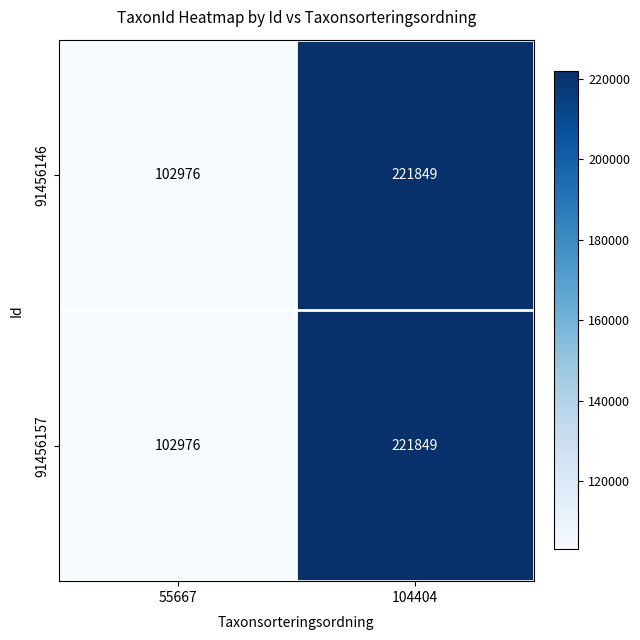

What is the difference between the 91456146 values at 104404 and 55667?

118873